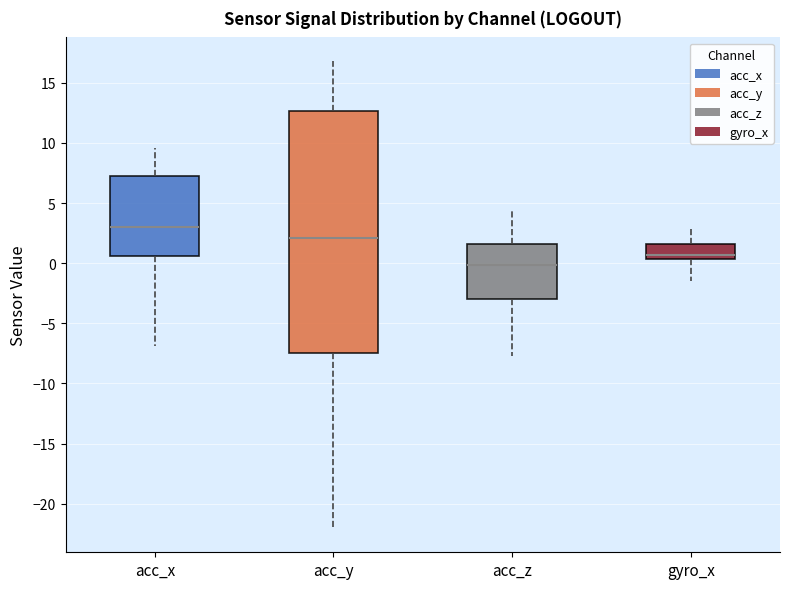

Which box has the lowest median line?

acc_z